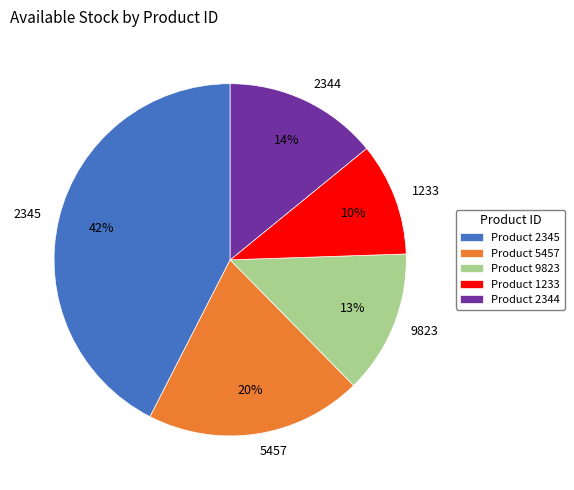

Rank the categories by value from highest to lowest.

2345, 5457, 2344, 9823, 1233